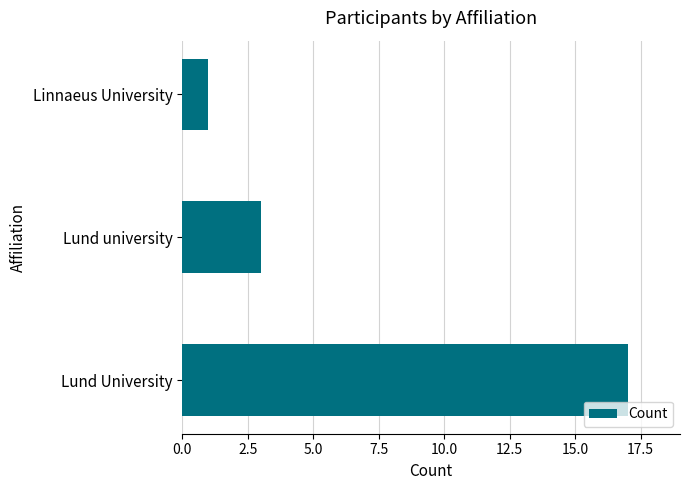

What is the sum of all values?

21